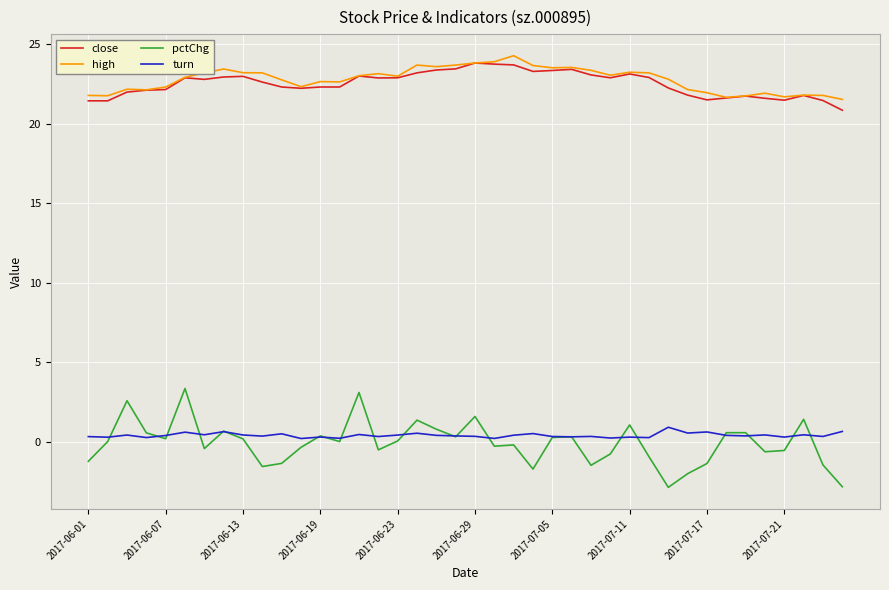

True or false: close and pctChg cross at least once.

False